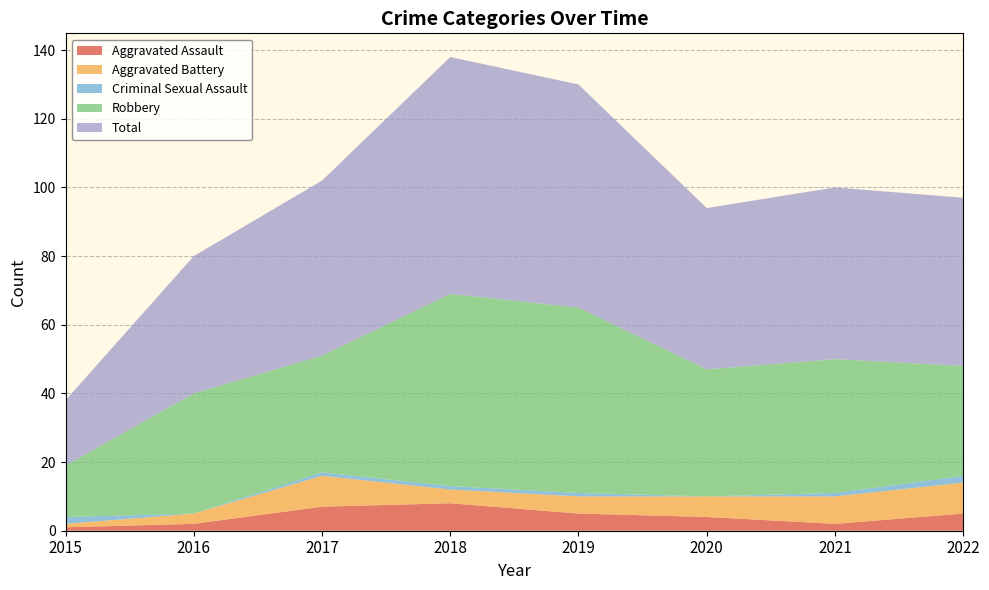

Reading left to right, list all the values displayed in this chart.

Aggravated Assault: 1	2	7	8	5	4	2	5
Aggravated Battery: 1	3	9	4	5	6	8	9
Criminal Sexual Assault: 2	0	1	1	1	0	1	2
Robbery: 15	35	34	56	54	37	39	32
Total: 19	40	51	69	65	47	50	49